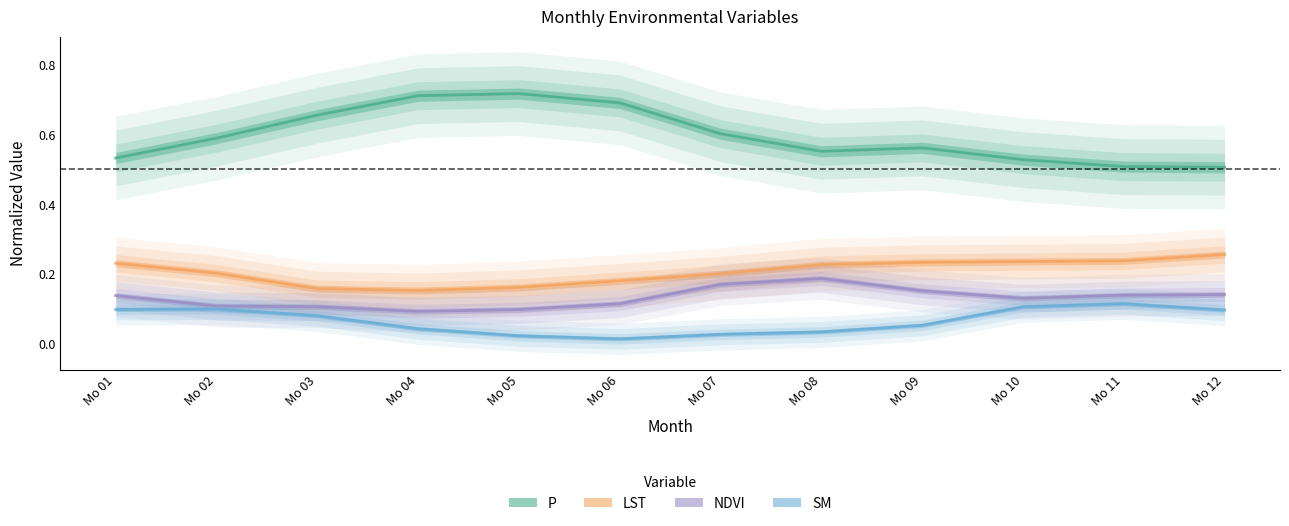

Which series changed the most between Mo 10 and Mo 11?

P